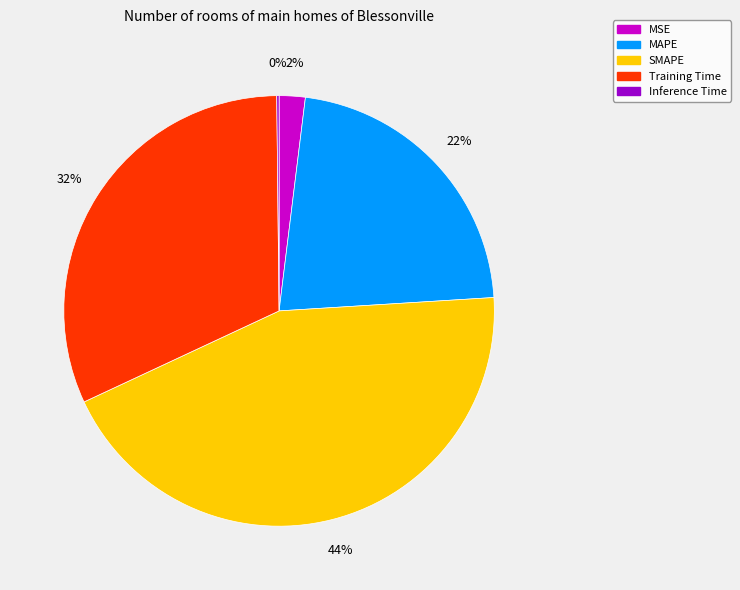

To the nearest percent, what is the difference between the Training Time and MAPE slice percentages?

10%